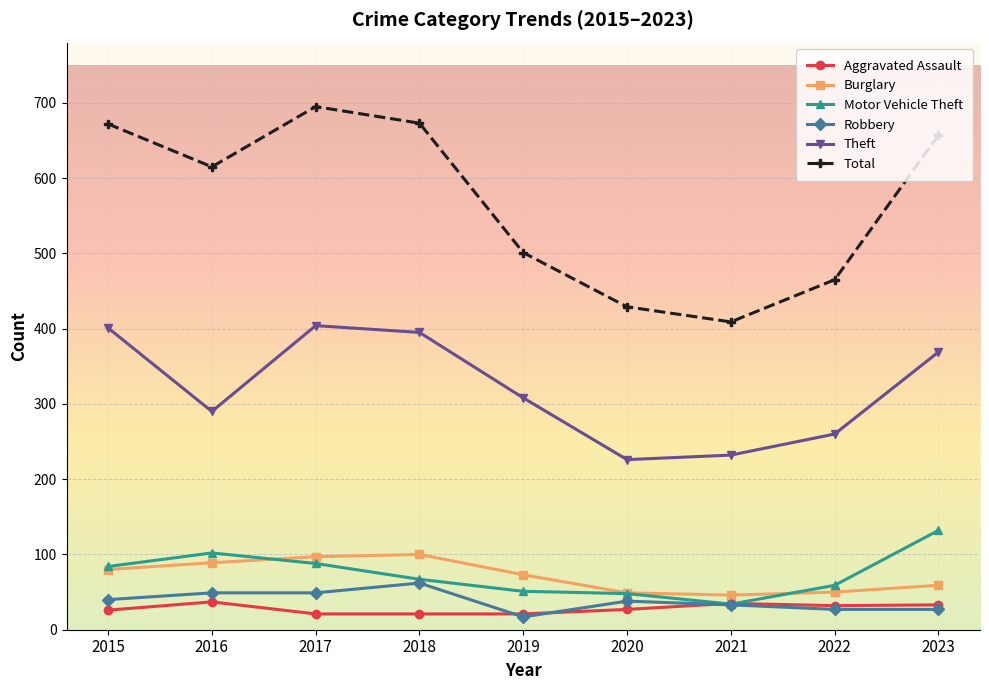

Which label corresponds to the largest value in the chart?

2017